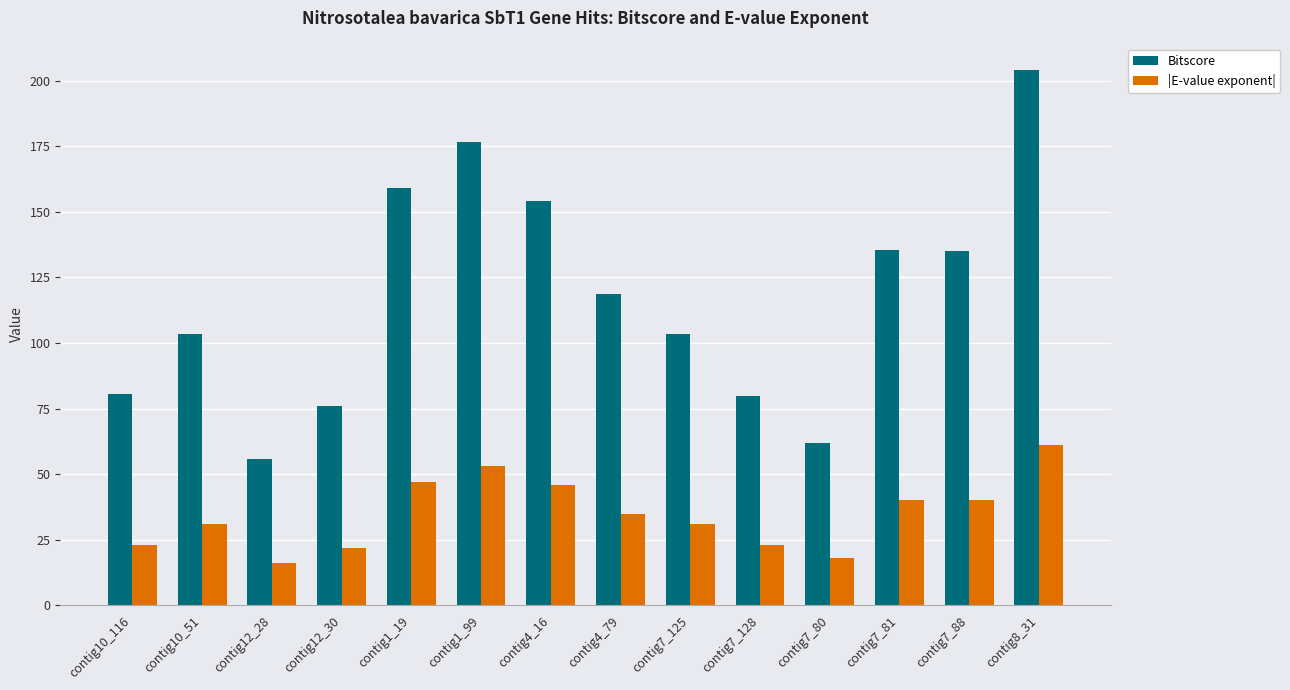

List the series in order of their overall mean, highest first.

Bitscore, |E-value exponent|